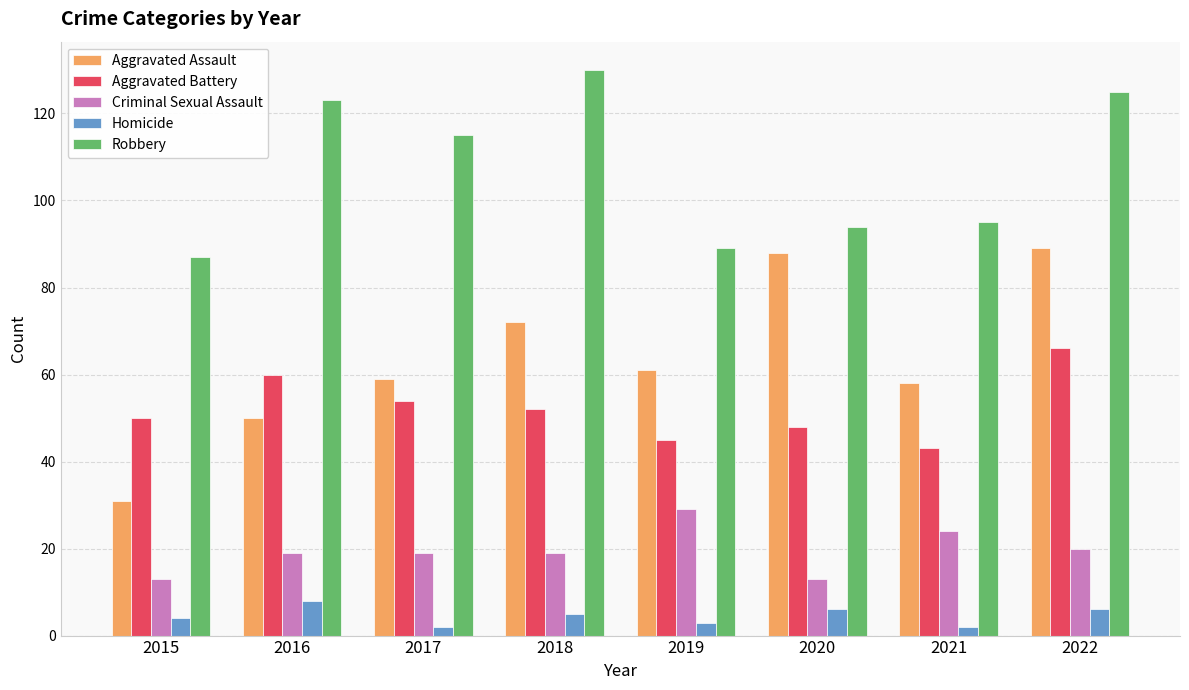

What is the highest value of the Aggravated Assault series?

89